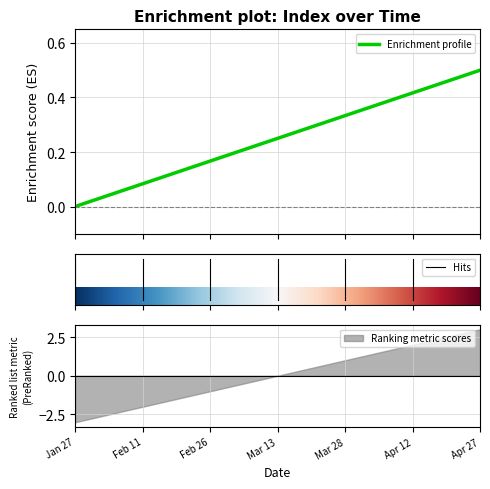

What is the highest value of the Enrichment profile series?

0.5